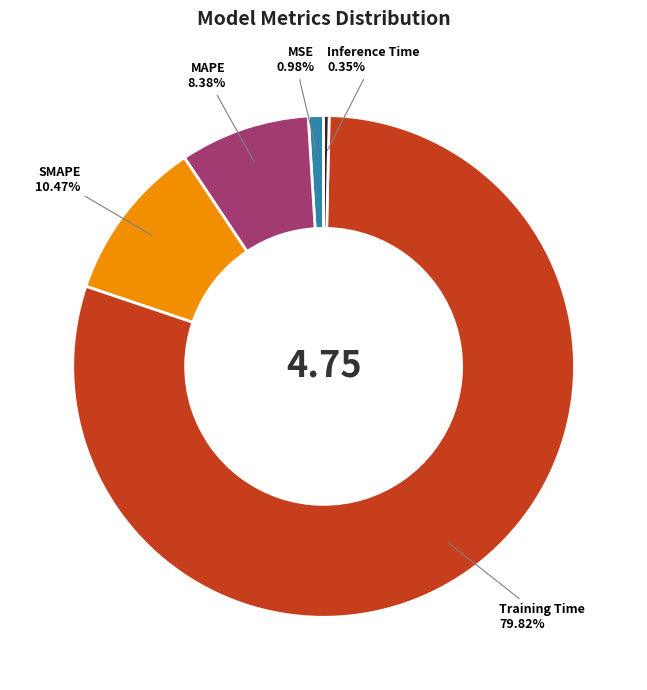

Combined, do Training Time and Inference Time account for over 50%?

Yes